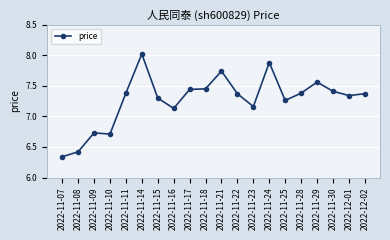

What is the sum of the values at 2022-11-10 and 2022-11-15?

14.0